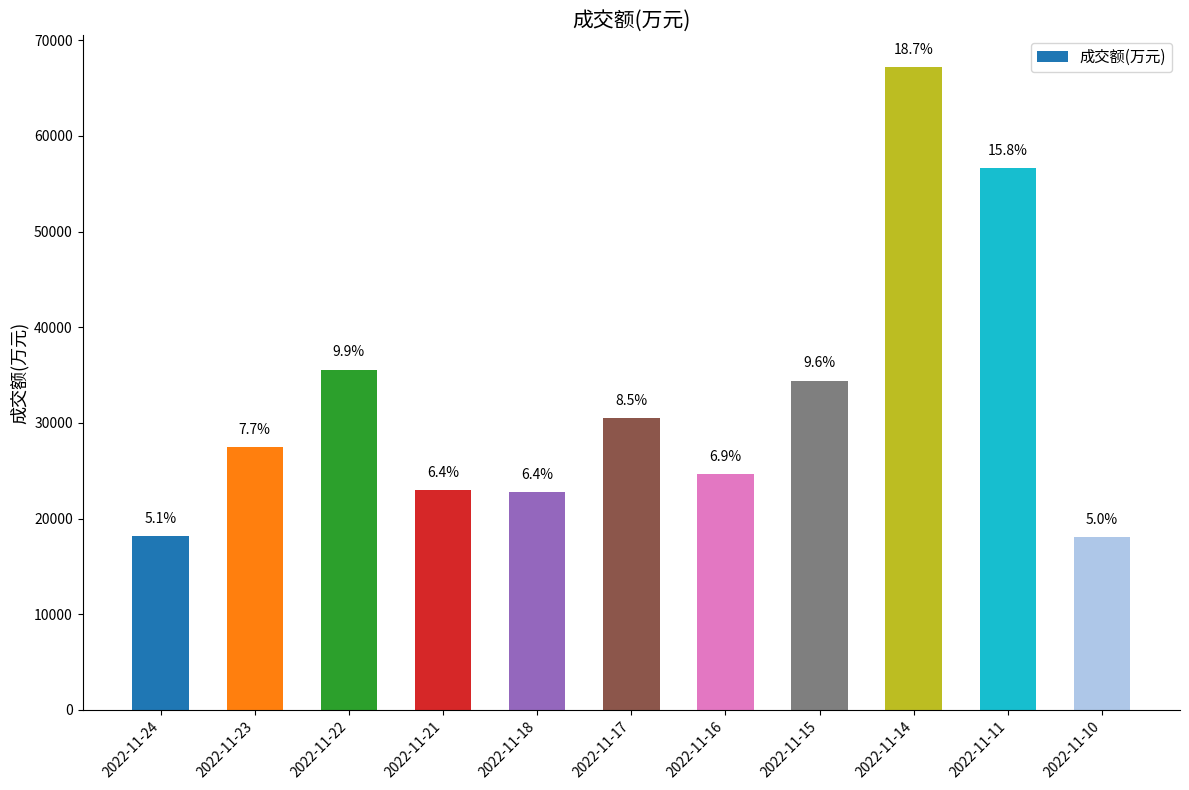

What is the change in value from 2022-11-22 to 2022-11-16?

-10926